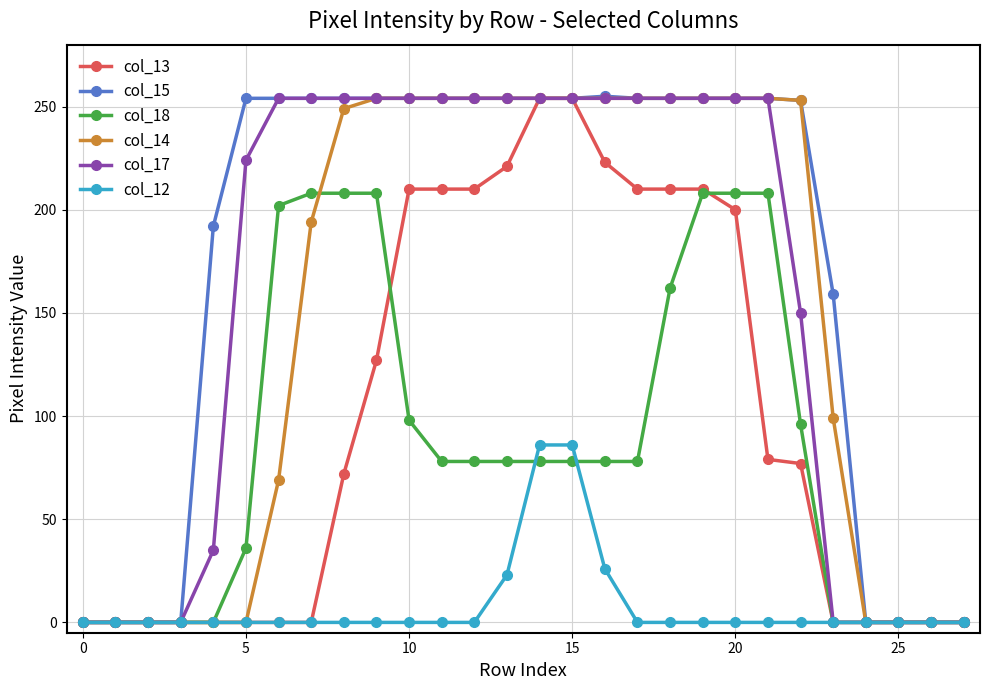

How many data points in col_15 are less than 254?

11